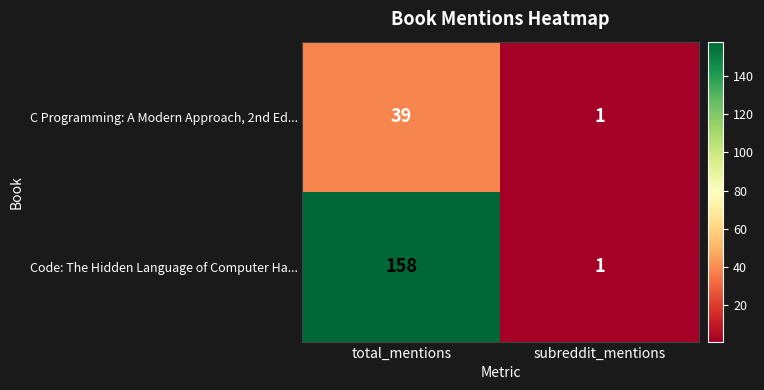

Which series has the largest total across all categories?

Code: The Hidden Language of Computer Ha...